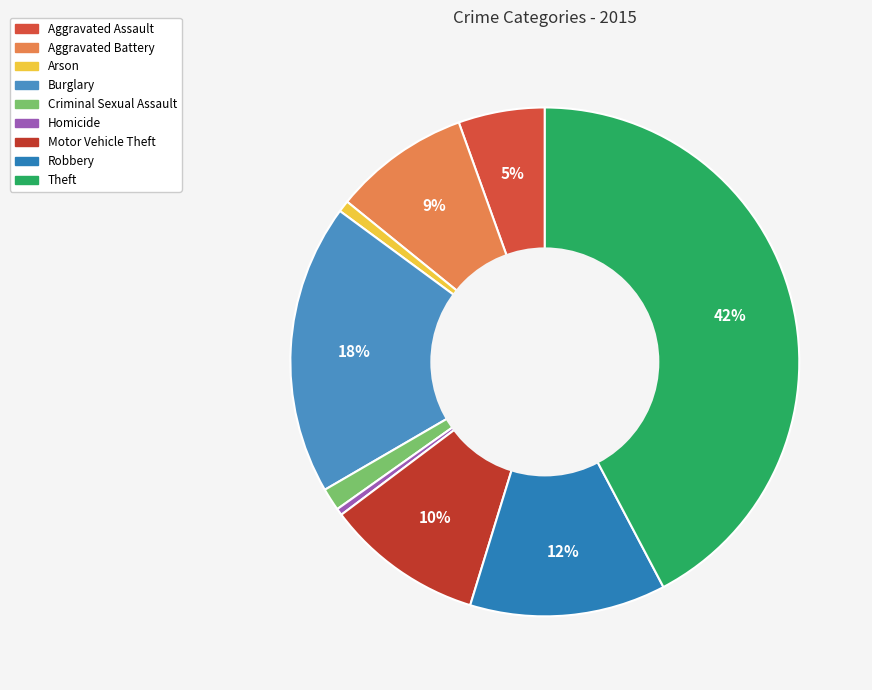

Count the number of slices in the pie.

9